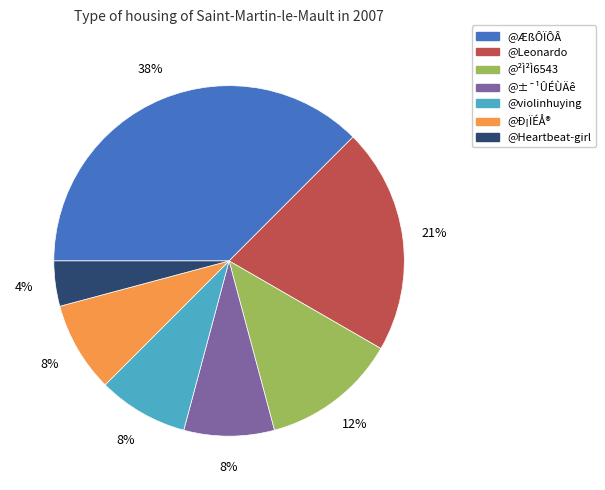

Does any single category account for the majority?

No